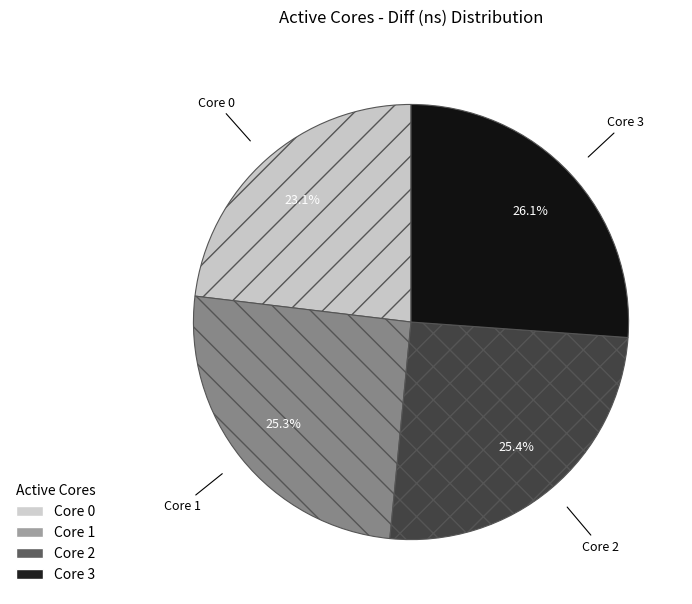

How much of the chart is everything except Core 0?

76.9%